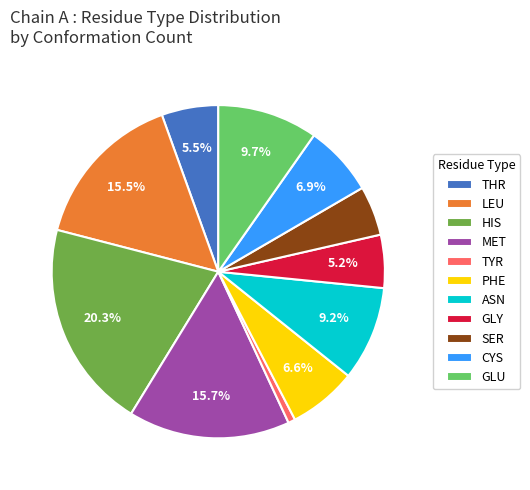

Which slice is the largest?

HIS